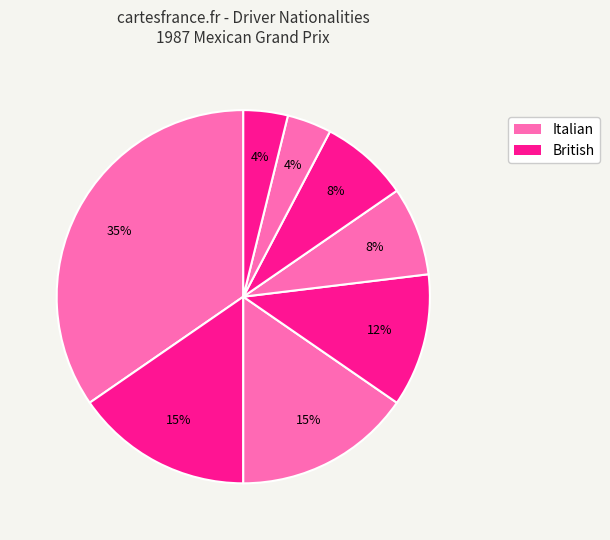

Count the number of slices in the pie.

8